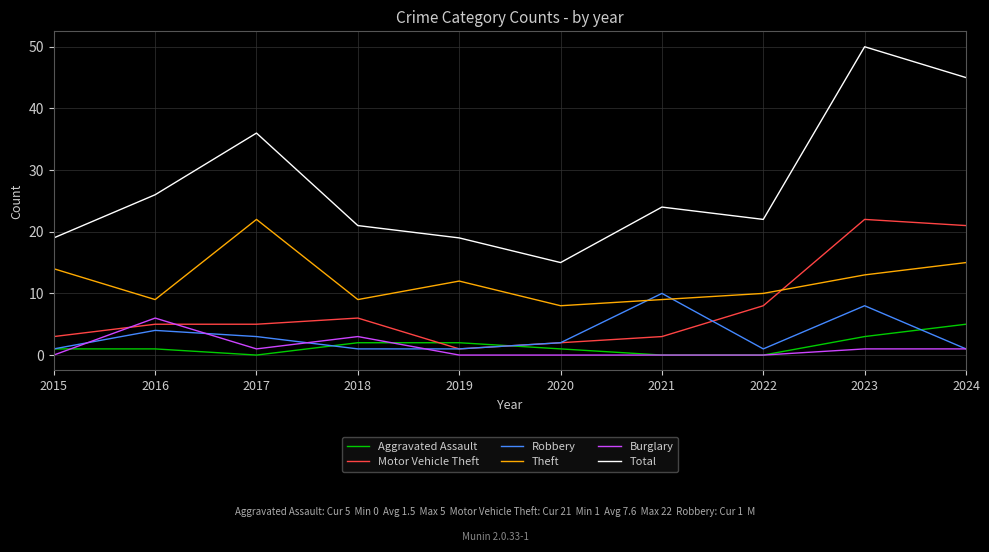

True or false: Burglary and Theft cross at least once.

False